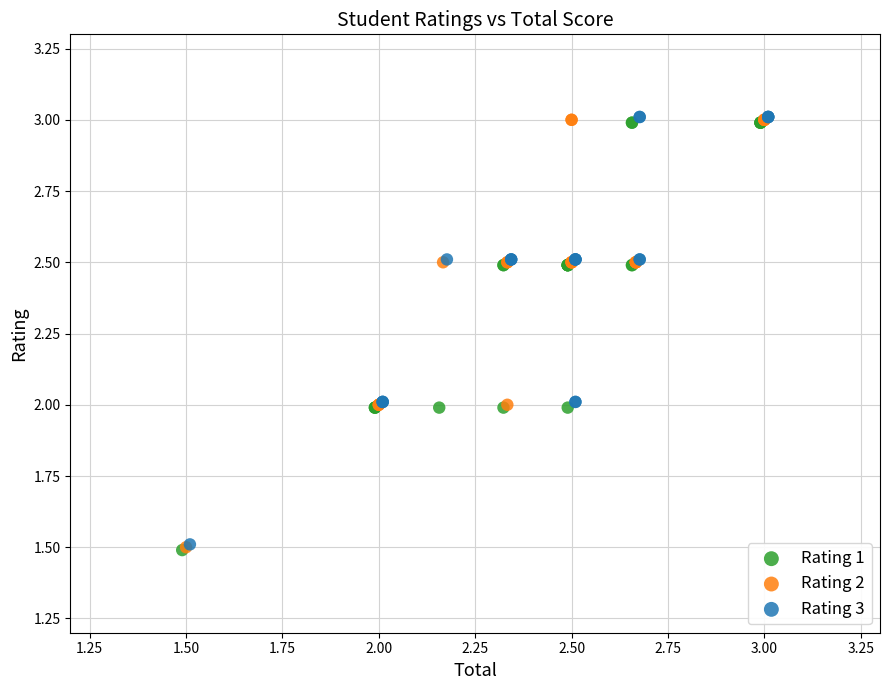

What are all the series names shown in the legend?

Rating 1, Rating 2, Rating 3